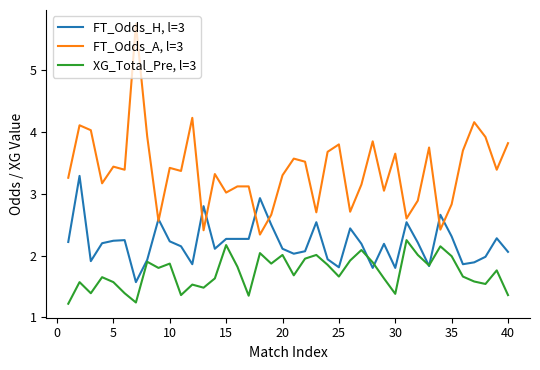

Which series has the largest range (max minus min)?

FT_Odds_A, l=3